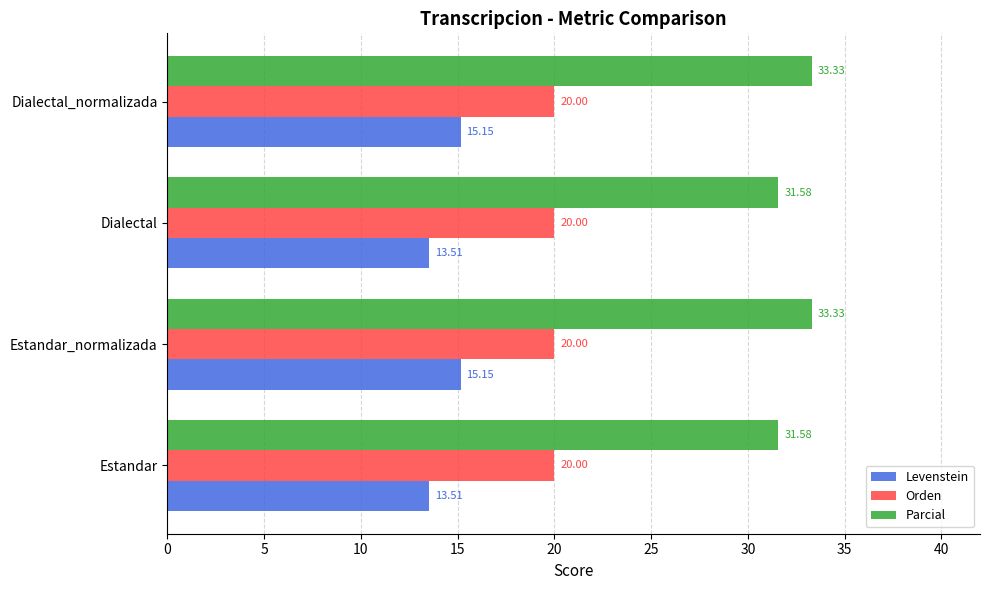

Which series has the largest total across all categories?

Parcial